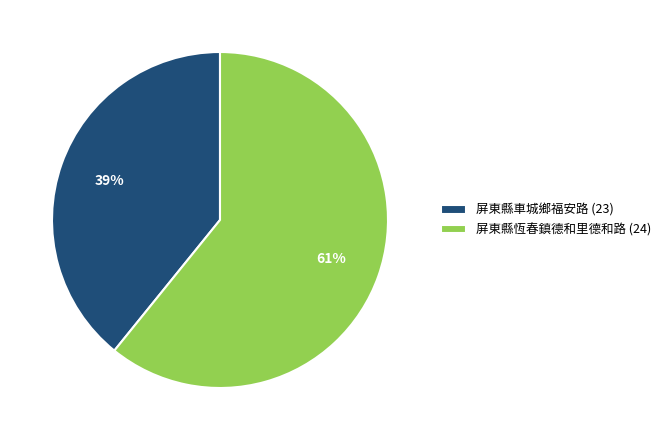

Count the number of slices in the pie.

2